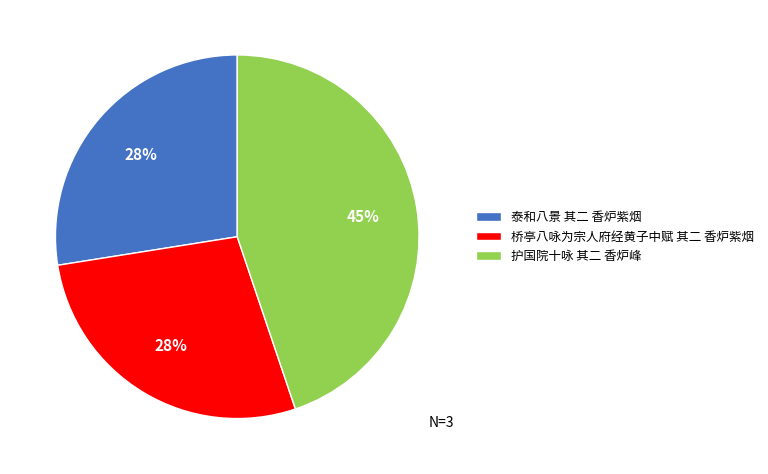

To the nearest percent, what is the difference between the largest and smallest slice percentages?

17%